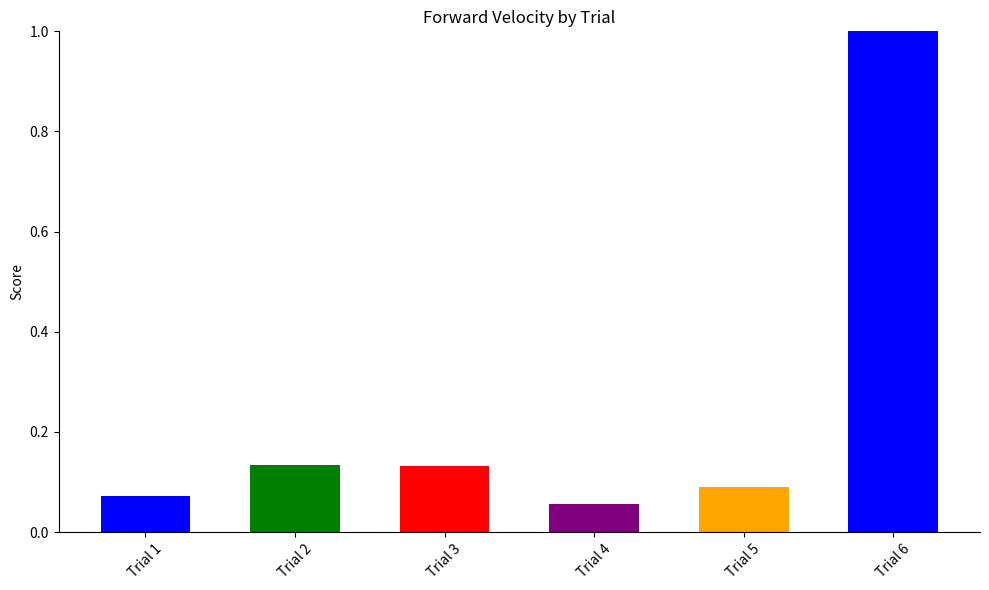

What is the change in value from Trial 3 to Trial 6?

+0.9